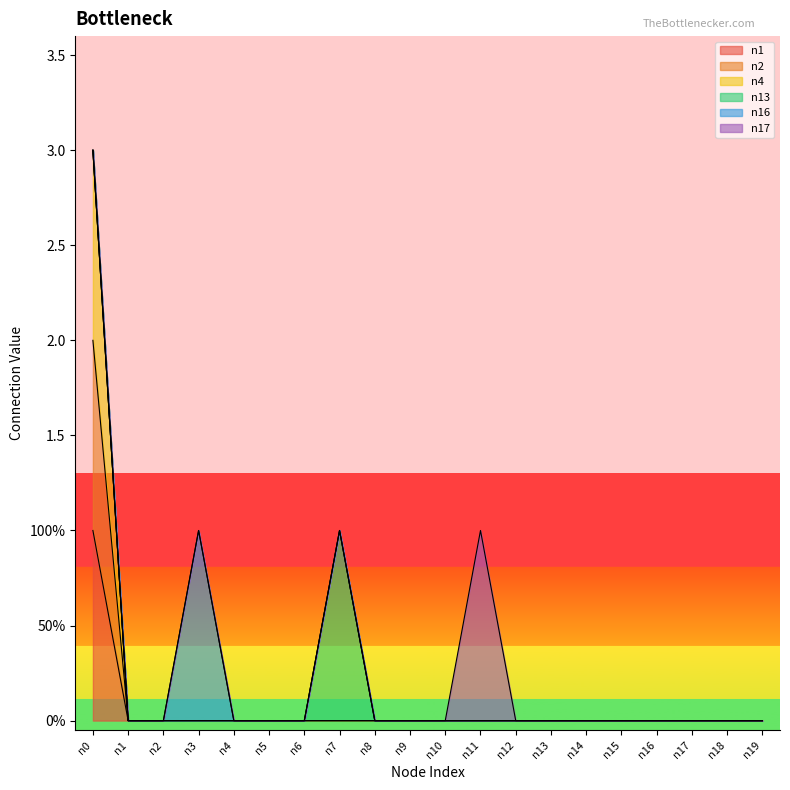

True or false: n4 and n2 intersect in this chart.

False